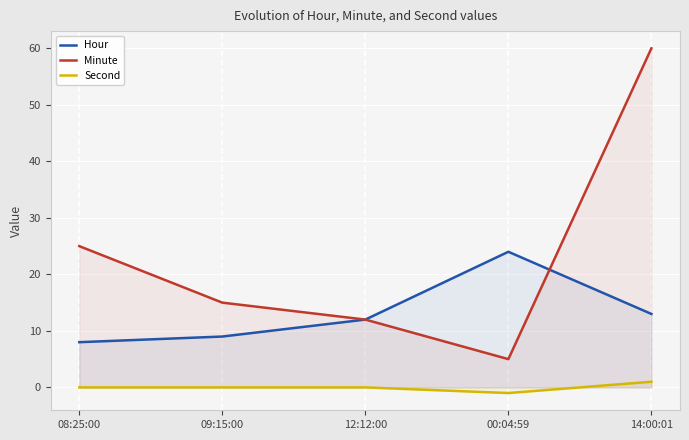

Count the number of data series in this chart.

3